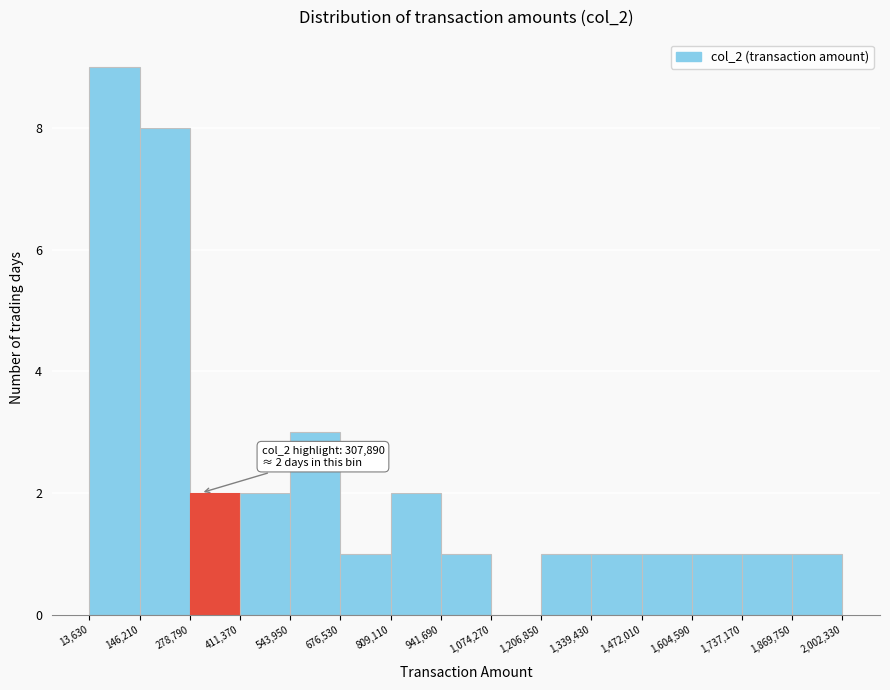

Over which range of the x-axis is the bar tallest?

13,630 to 146,210